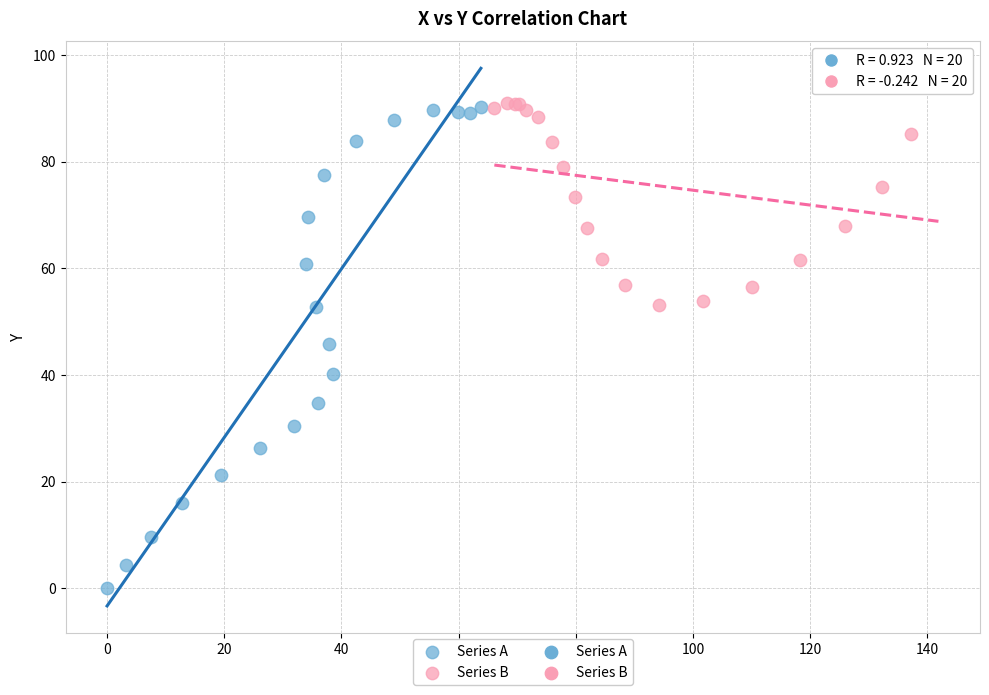

Which series has the largest Y range (max minus min)?

Series A